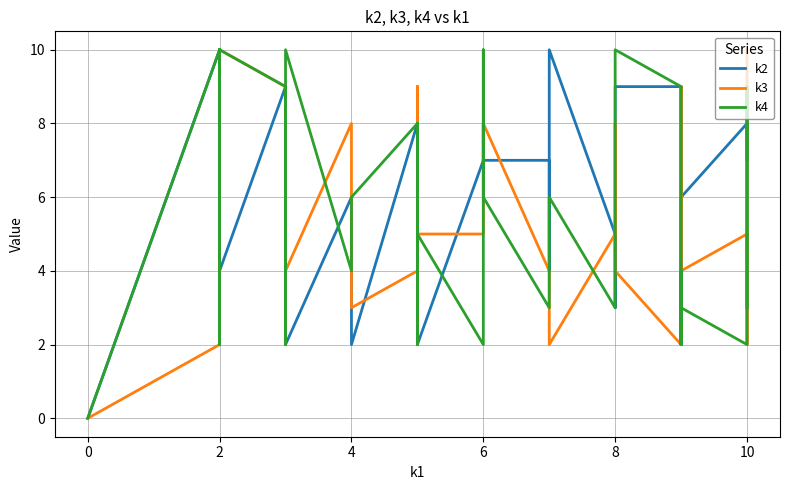

Where is the first local minimum for k4?

2